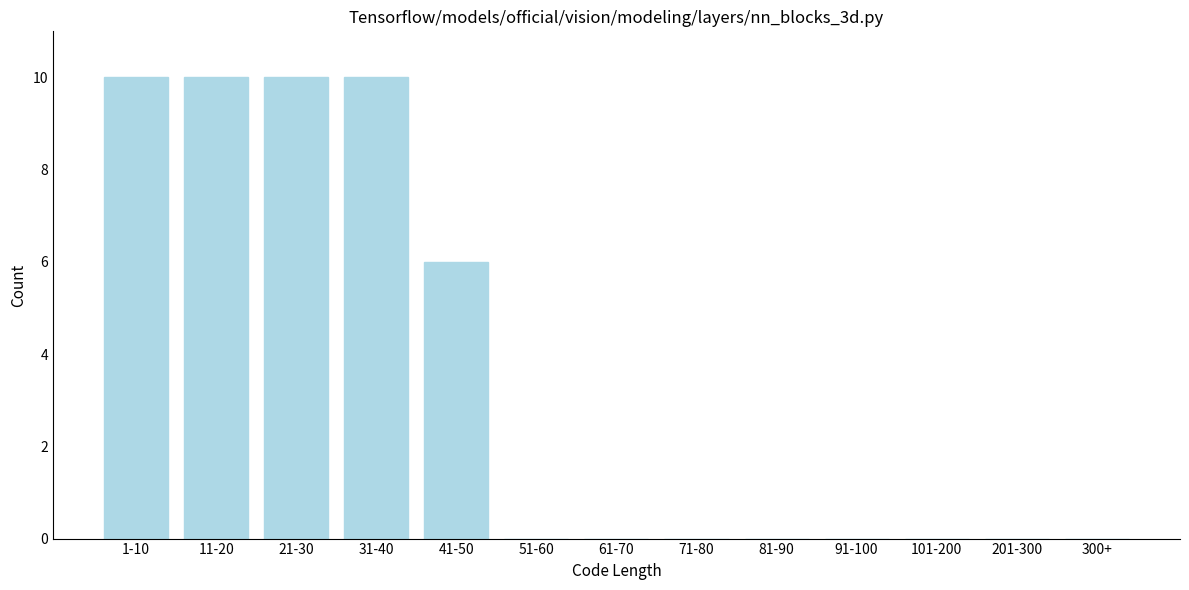

Reading right to left, extract all data points from this chart.

300+=0	201-300=0	101-200=0	91-100=0	81-90=0	71-80=0	61-70=0	51-60=0	41-50=6	31-40=10	21-30=10	11-20=10	1-10=10